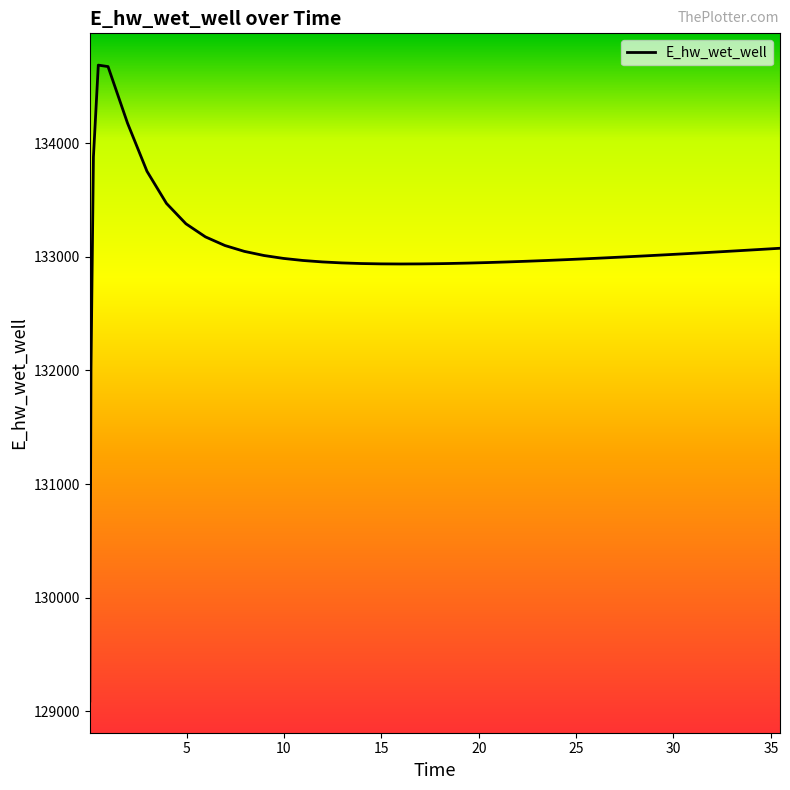

Count the number of categories in the chart.

40